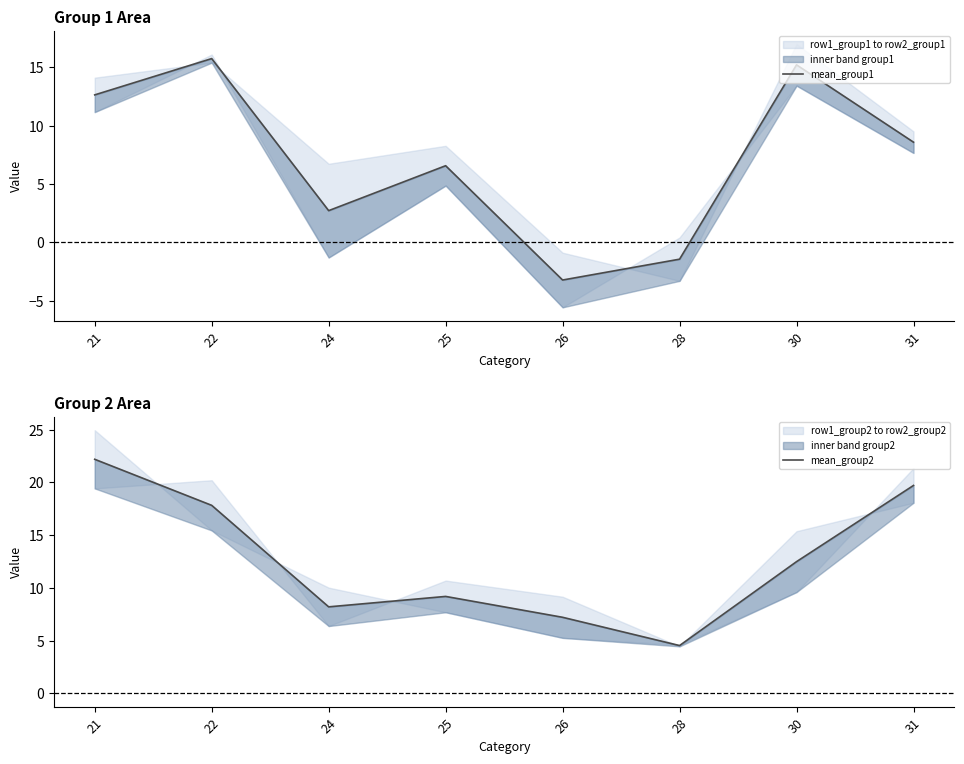

The value of mean_group2 at 21 is 39.6. True or false?

False